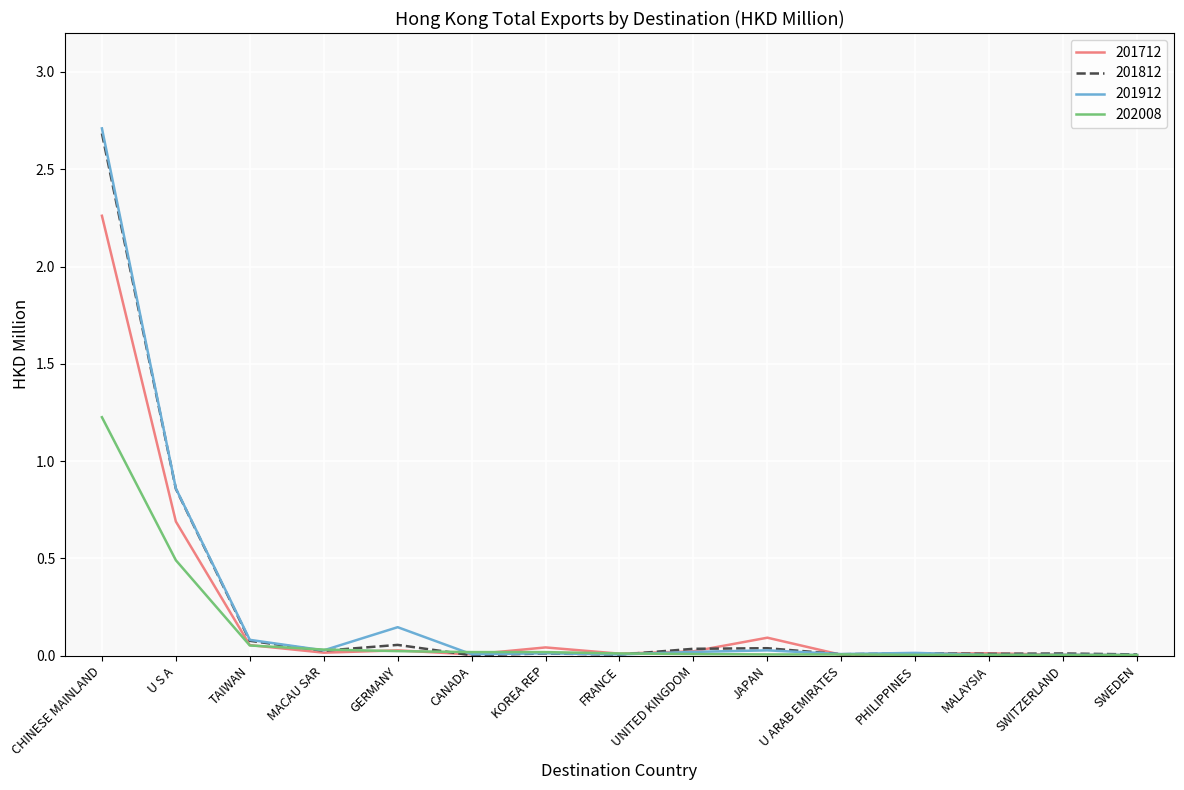

What position from the right is CHINESE MAINLAND?

15